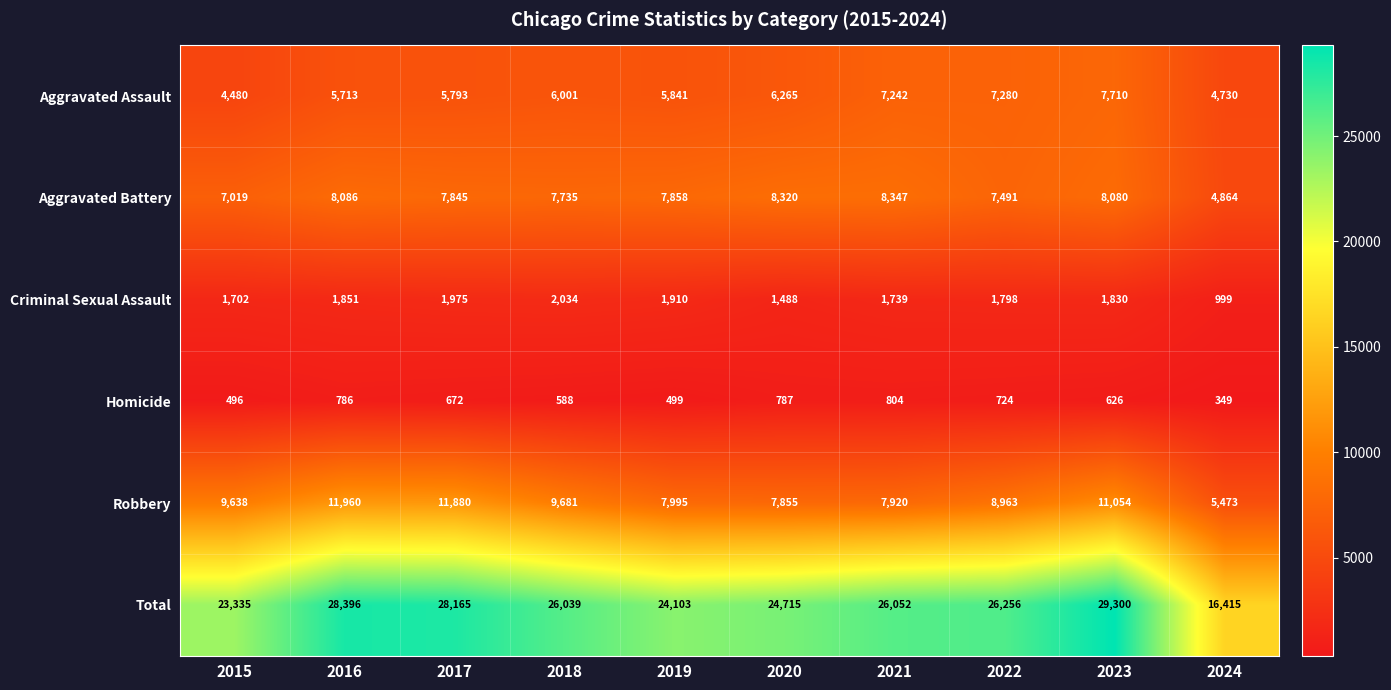

What value does the Homicide series have at 2017, to the nearest 50?

650